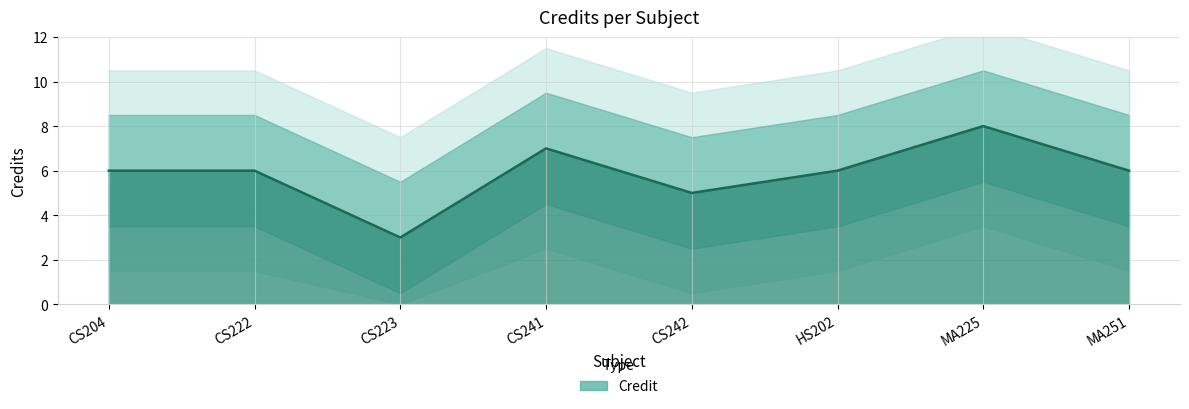

What is the label of the 6th point from the left?

HS202